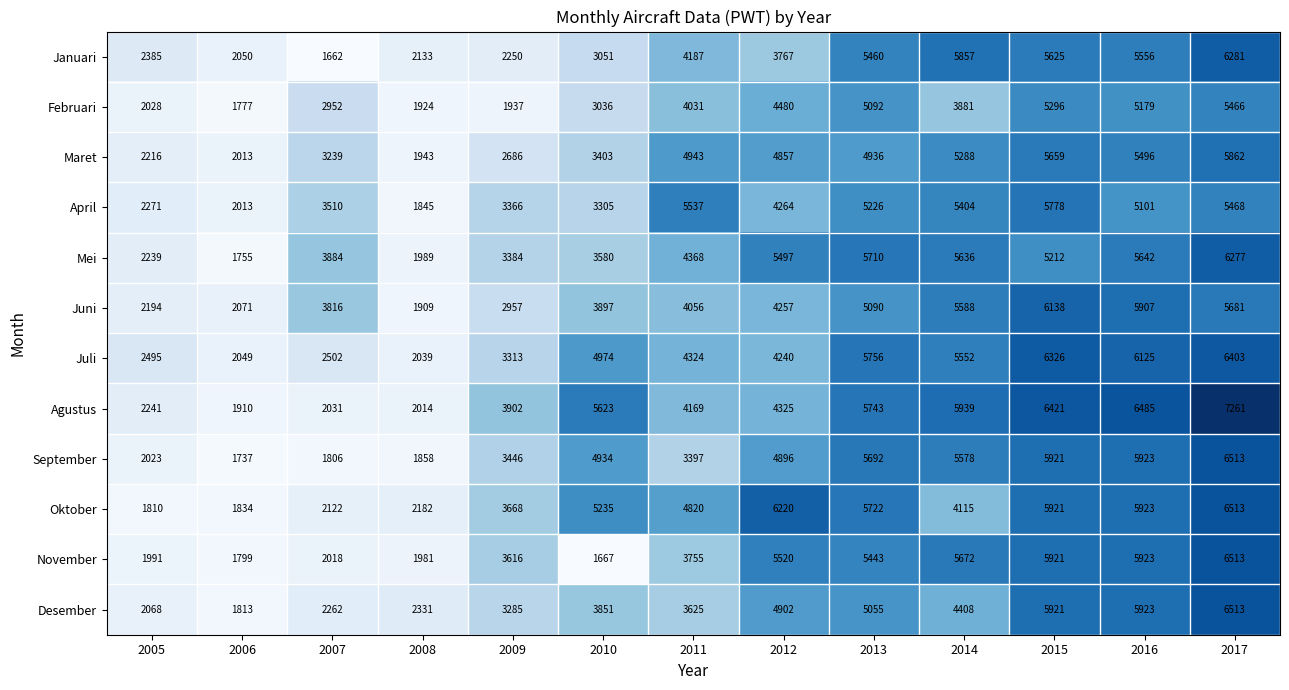

What is the difference between the maximum and minimum values in the April series?

3933